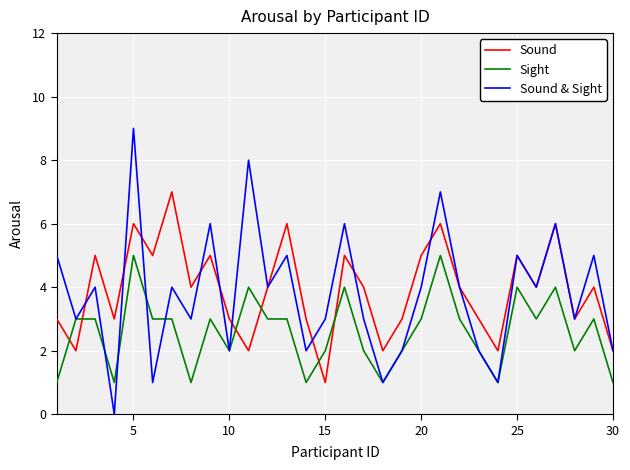

Does the chart have visible grid lines?

Yes